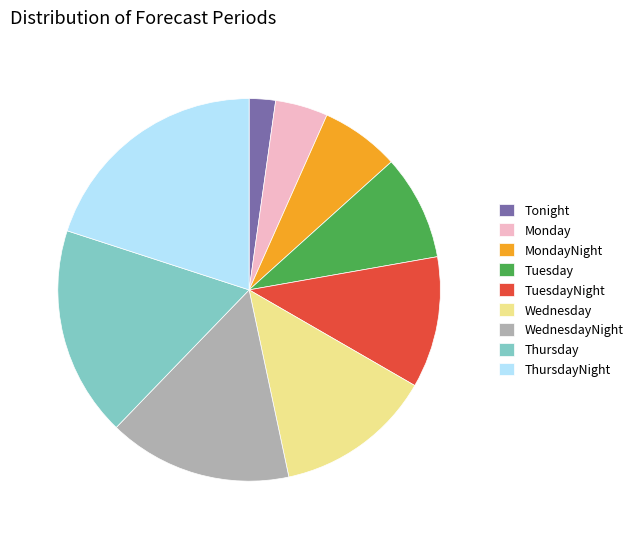

Rank the categories by value from lowest to highest.

Tonight, Monday, MondayNight, Tuesday, TuesdayNight, Wednesday, WednesdayNight, Thursday, ThursdayNight